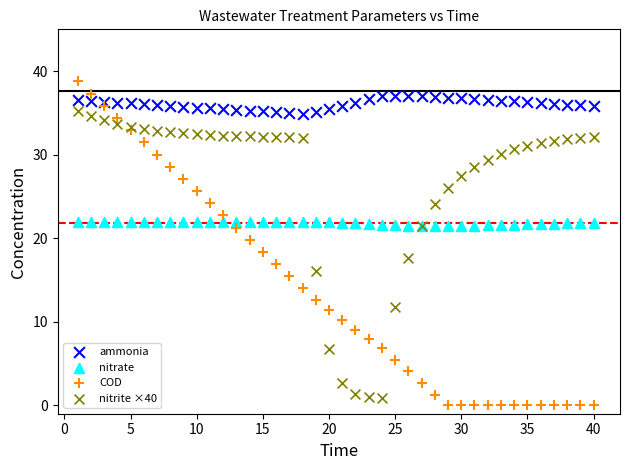

Which series has the largest Y range (max minus min)?

COD